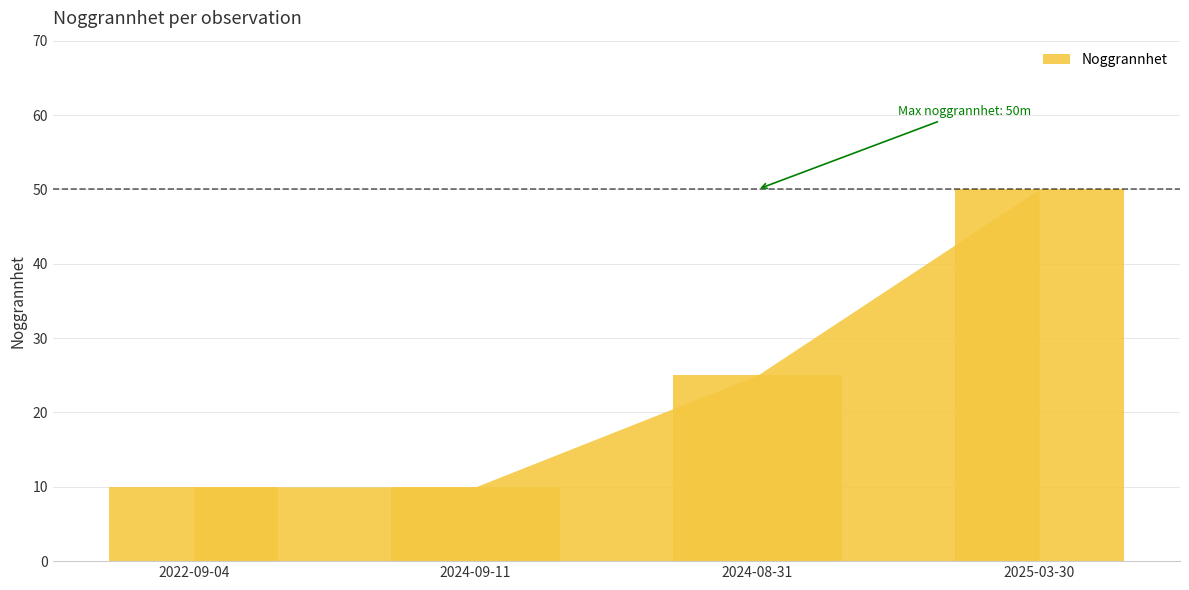

How many bars are there in total?

4